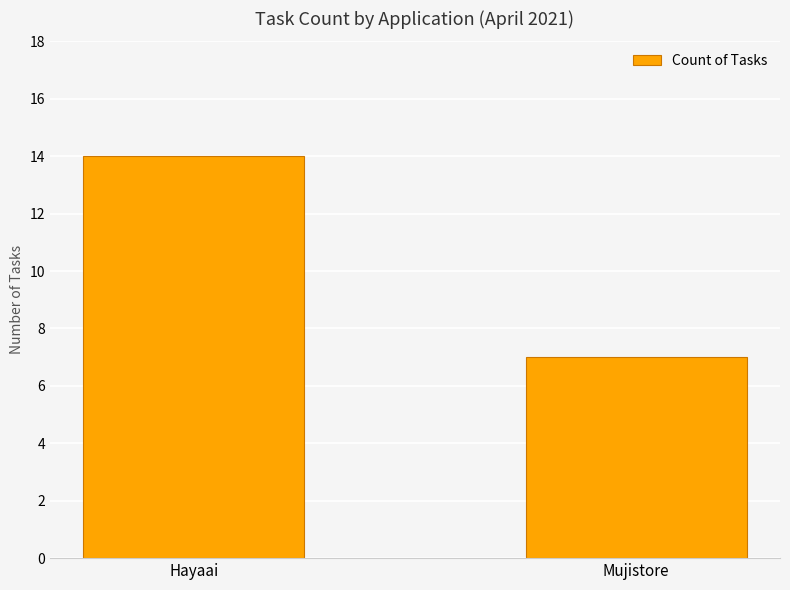

Which category has the lowest value across all series?

Mujistore